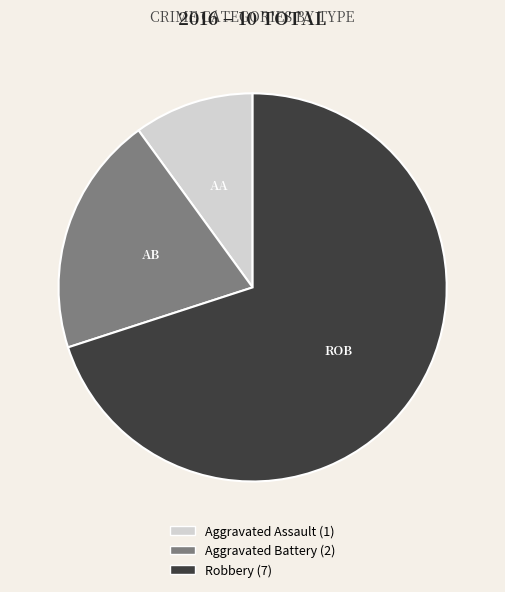

Which slice is the largest?

Robbery